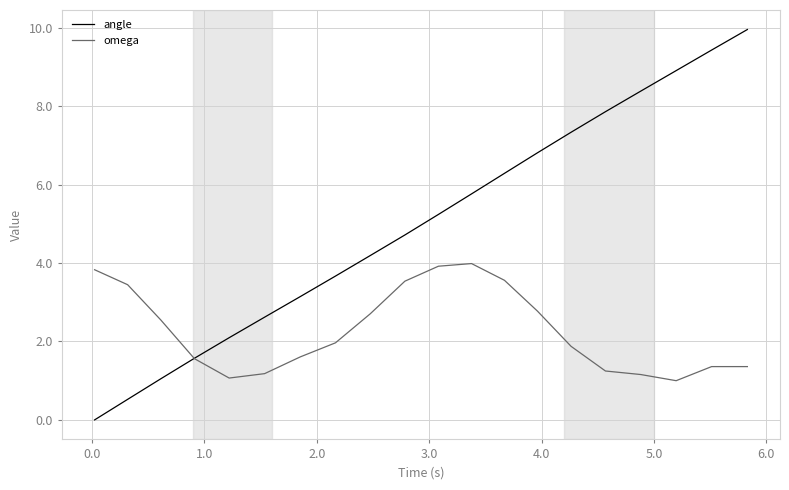

Which series has the largest range (max minus min)?

angle